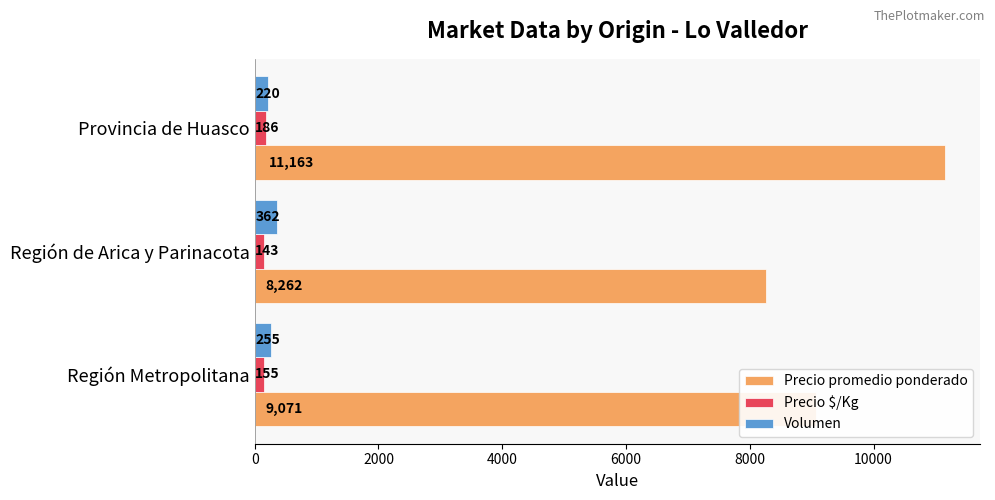

At which label is Precio $/Kg closest to 164?

Región Metropolitana